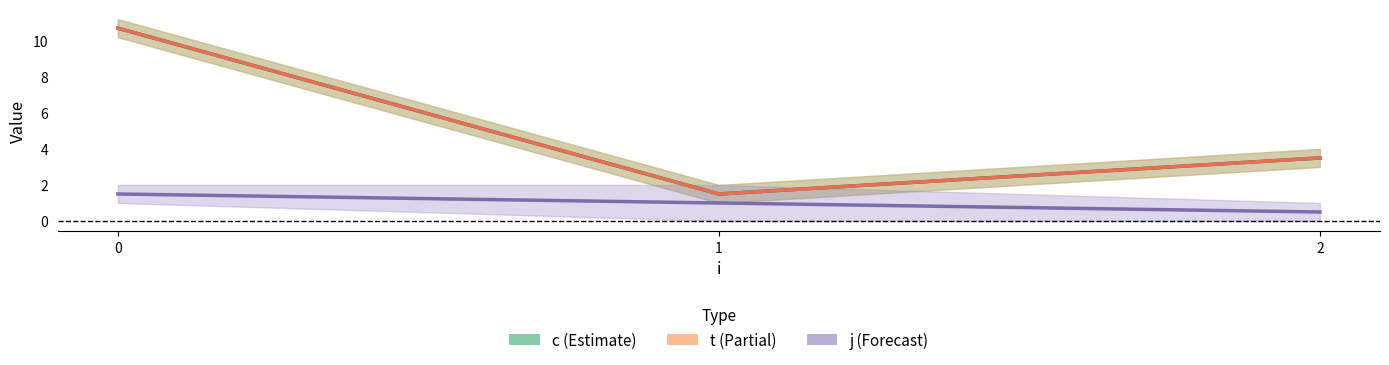

True or false: j and t cross at least once.

False